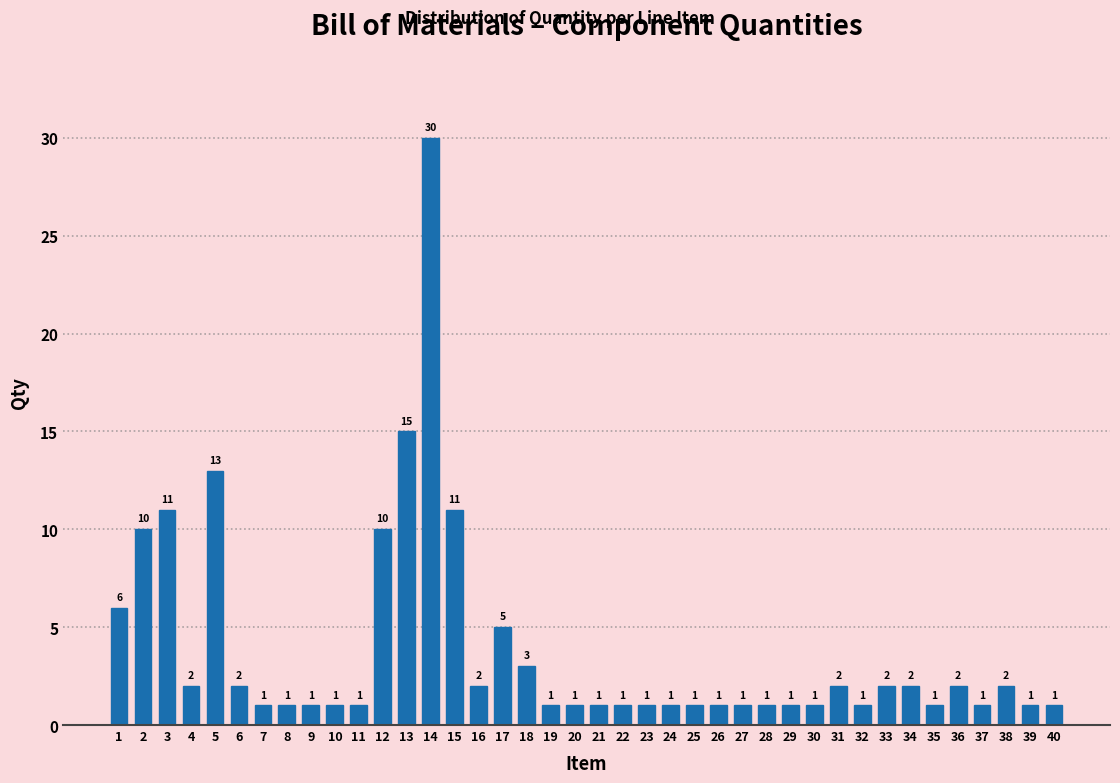

Reading left to right, transcribe all the data shown in this chart.

1=6	2=10	3=11	4=2	5=13	6=2	7=1	8=1	9=1	10=1	11=1	12=10	13=15	14=30	15=11	16=2	17=5	18=3	19=1	20=1	21=1	22=1	23=1	24=1	25=1	26=1	27=1	28=1	29=1	30=1	31=2	32=1	33=2	34=2	35=1	36=2	37=1	38=2	39=1	40=1